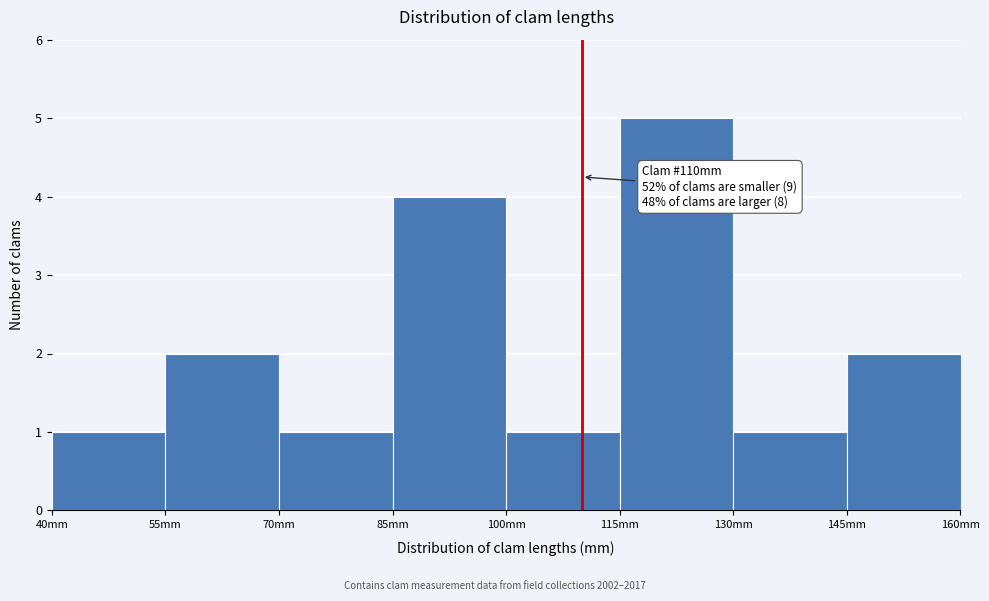

Over which range of the x-axis is the bar tallest?

115 to 130